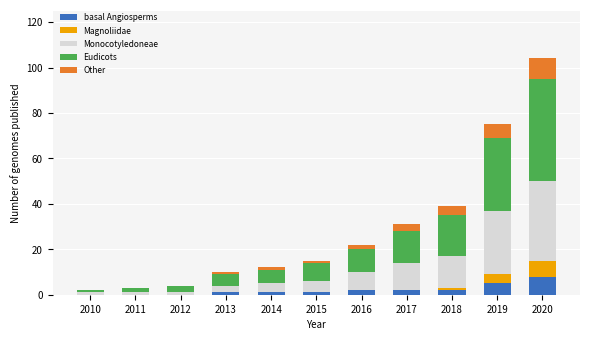

Are the bars horizontal?

No